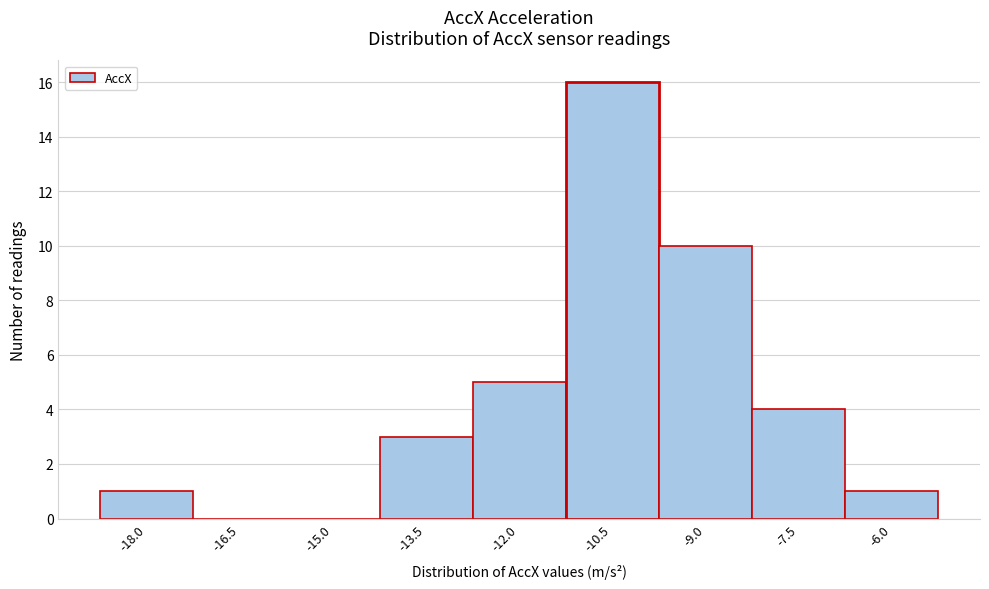

Reading left to right, what are all the values shown in this chart?

-18.0=1	-16.5=0	-15.0=0	-13.5=3	-12.0=5	-10.5=16	-9.0=10	-7.5=4	-6.0=1